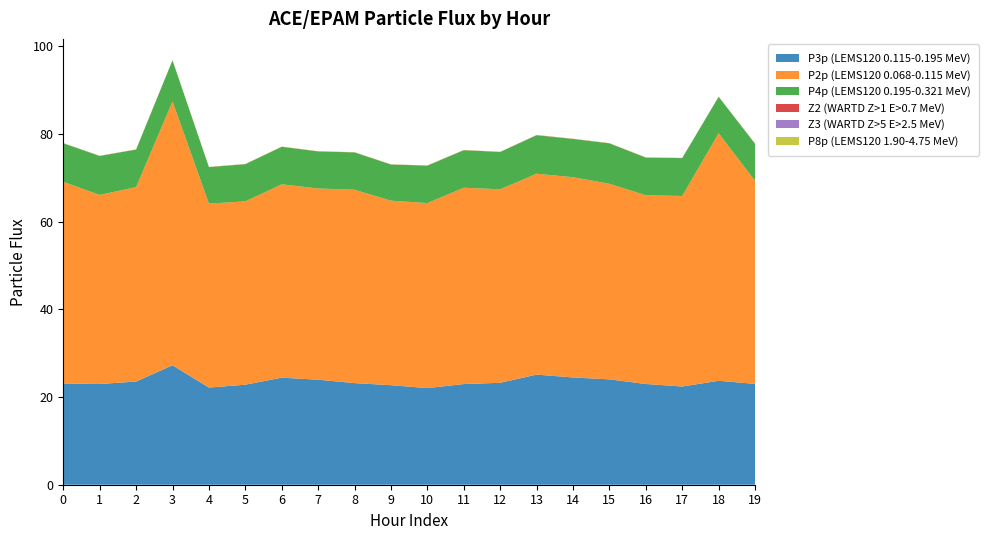

Reading left to right, what are all the values shown in this chart?

P3p (LEMS120 0.115-0.195 MeV): 23.1	23.0	23.5	27.2	22.2	22.8	24.4	23.9	23.2	22.7	22.0	22.9	23.2	25.1	24.5	24.0	23.0	22.4	23.7	23.0
P2p (LEMS120 0.068-0.115 MeV): 46.0	43.1	44.3	60.2	41.9	41.8	44.1	43.6	44.1	42.1	42.2	44.8	44.1	45.8	45.6	44.6	43.0	43.4	56.4	46.3
P4p (LEMS120 0.195-0.321 MeV): 8.8	8.9	8.6	9.4	8.3	8.5	8.5	8.4	8.5	8.2	8.5	8.6	8.5	8.8	8.7	9.2	8.6	8.6	8.3	8.4
Z2 (WARTD Z>1 E>0.7 MeV): 0.0	0.0	0.0	0.0	0.0	0.0	0.0	0.0	0.0	0.0	0.0	0.0	0.0	0.0	0.0	0.0	0.0	0.0	0.0	0.0
Z3 (WARTD Z>5 E>2.5 MeV): 0.0	0.0	0.0	0.0	0.0	0.0	0.0	0.0	0.0	0.0	0.0	0.0	0.0	0.0	0.0	0.0	0.0	0.0	0.0	0.0
P8p (LEMS120 1.90-4.75 MeV): 0.0	0.0	0.0	0.0	0.0	0.0	0.0	0.0	0.0	0.0	0.0	0.0	0.0	0.0	0.0	0.0	0.0	0.0	0.0	0.0